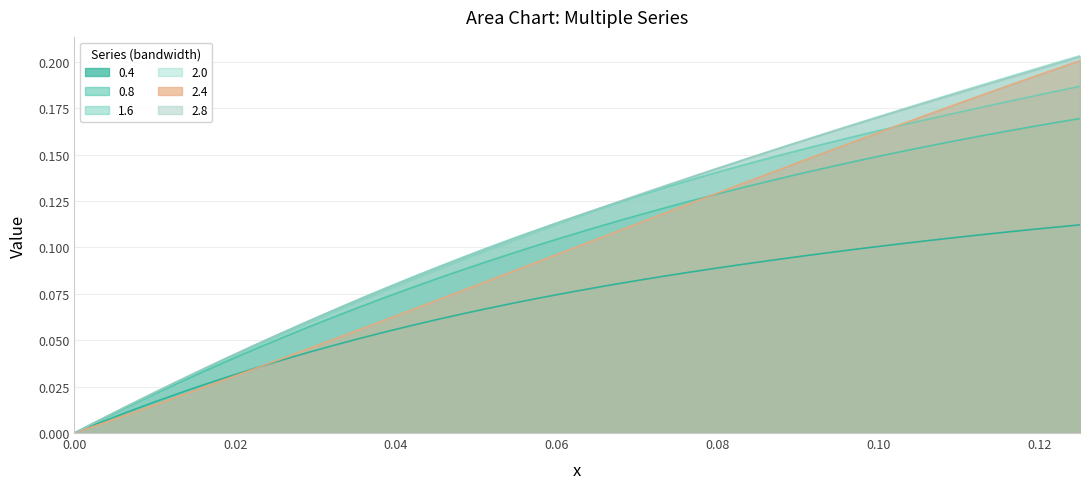

Which series has the largest range (max minus min)?

2.0